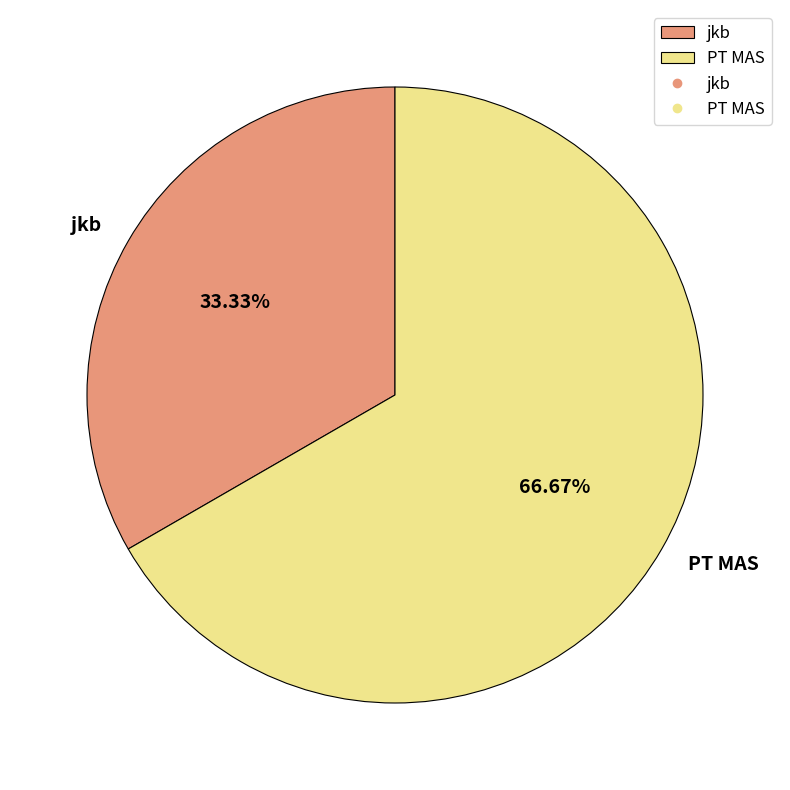

True or false: PT MAS accounts for 67% of the total.

True